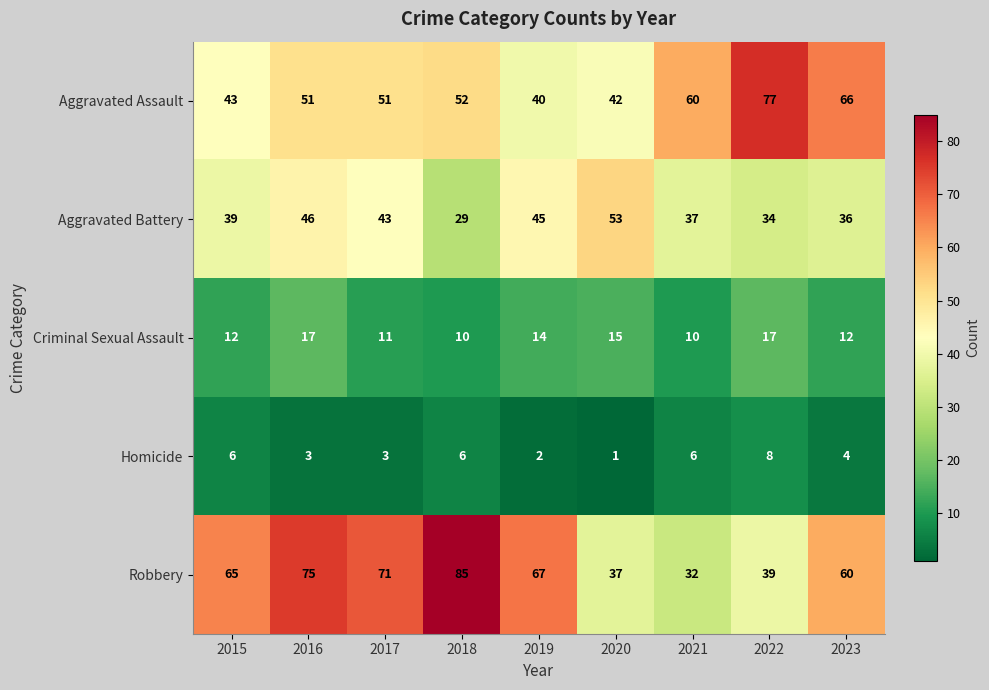

How many categories are shown in the chart?

9